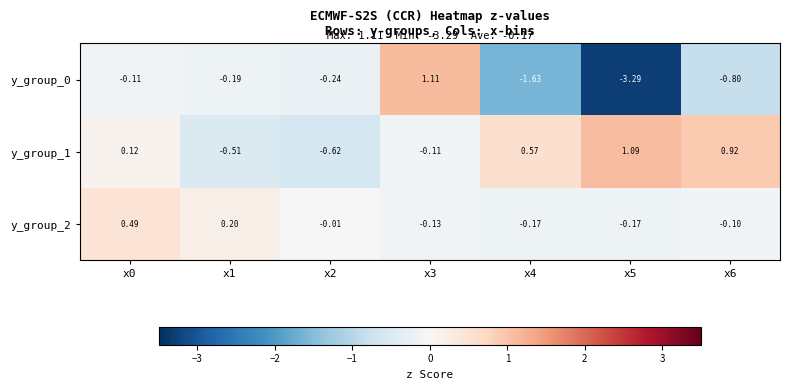

Is the value of y_group_2 at x2 greater than the value of y_group_1 at x1?

Yes